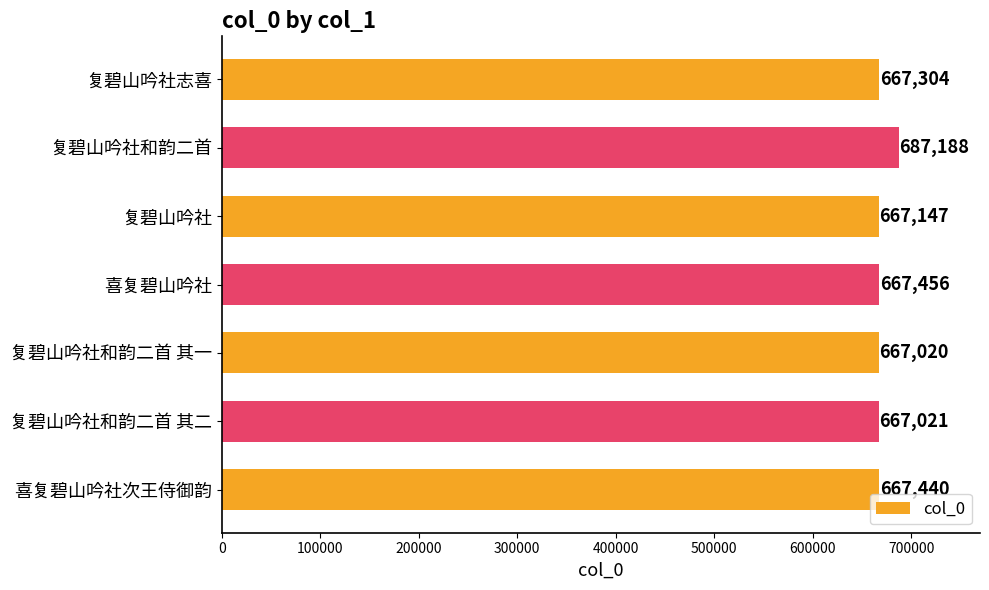

Reading bottom to top, list all the values displayed in this chart.

667440	667021	667020	667456	667147	687188	667304